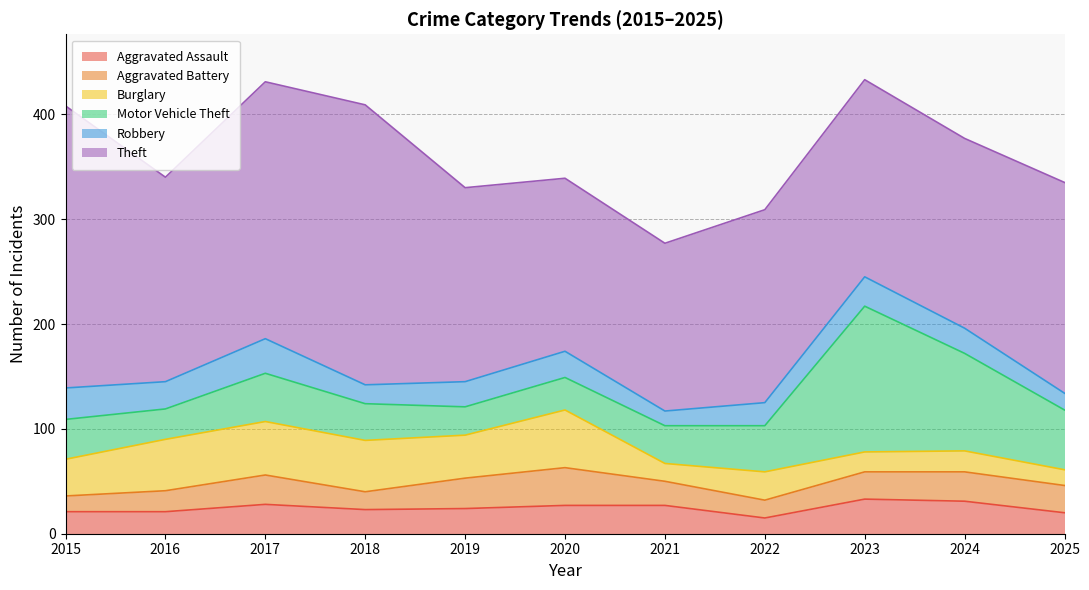

Which has a higher value, 2025 or 2021?

2021